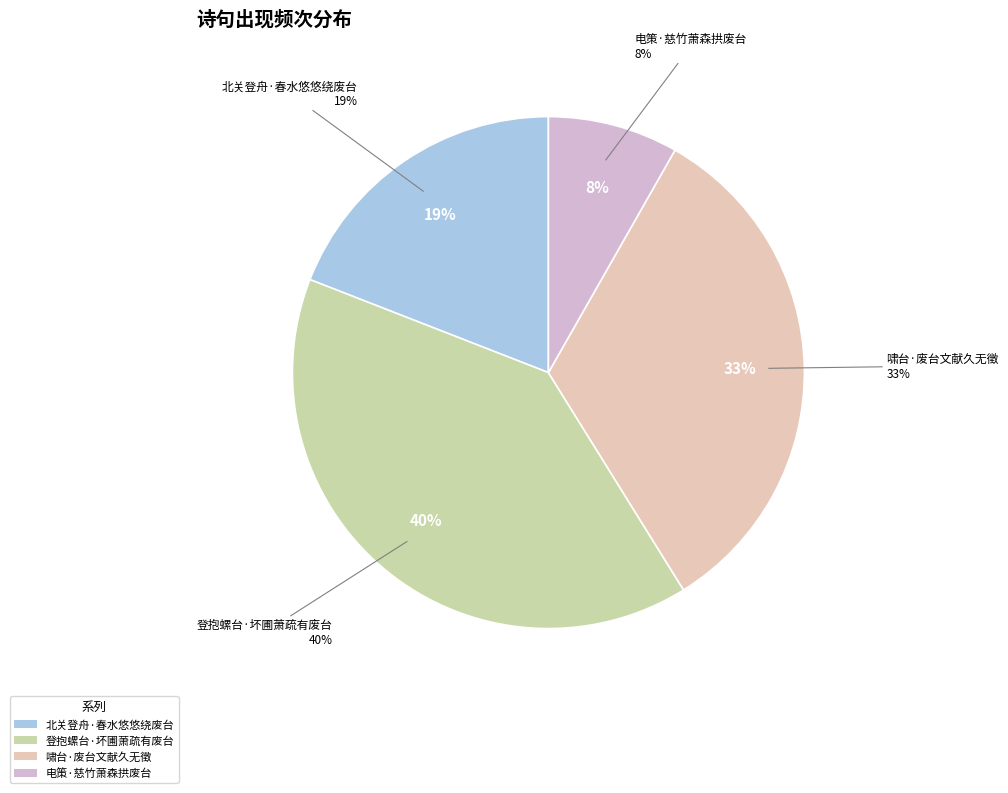

True or false: 登抱螺台·坏圃萧疏有废台 accounts for 40% of the total.

True